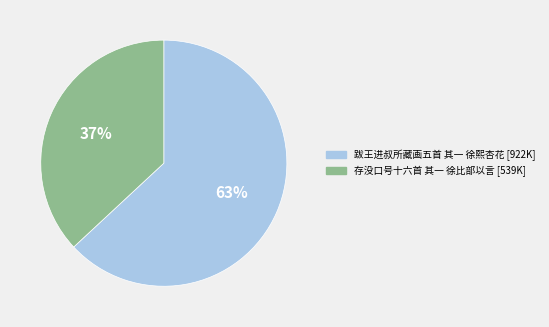

Is it true that 跋王进叔所藏画五首 其一 徐熙杏花 is 76% of the pie?

False